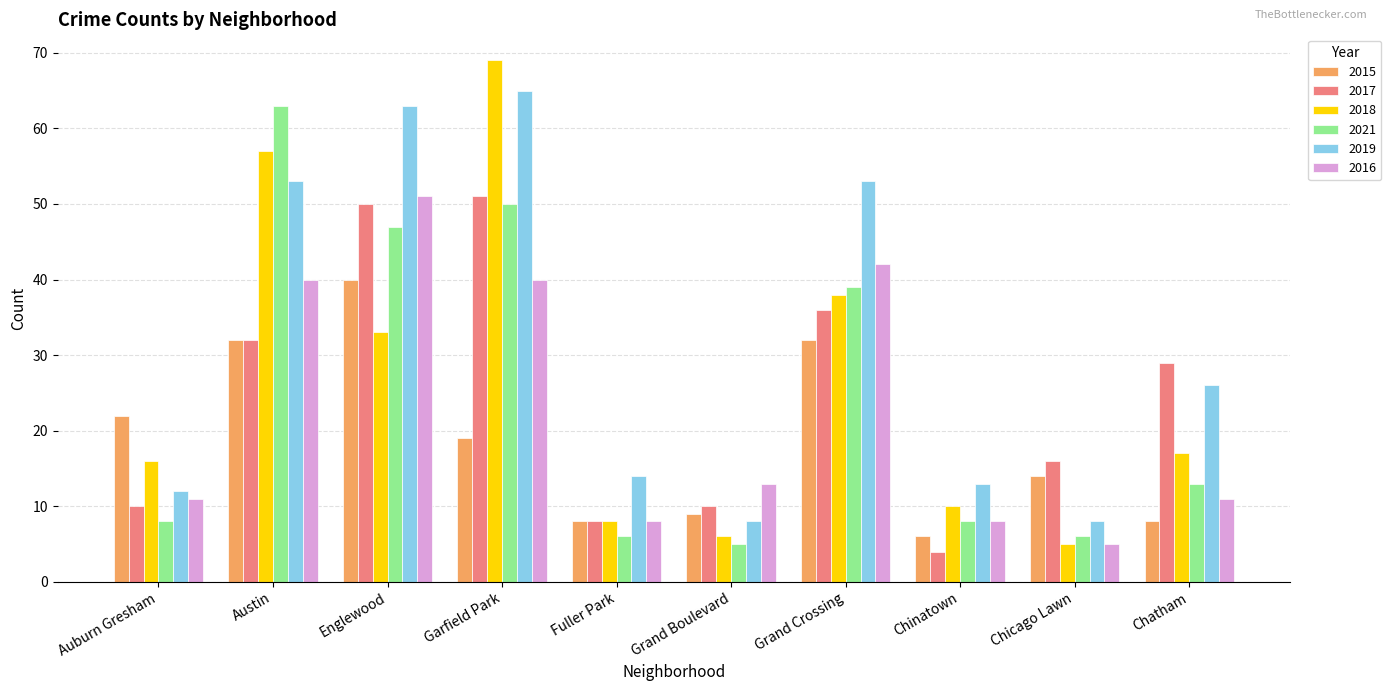

Rank the categories by 2018 value from lowest to highest.

Chicago Lawn, Grand Boulevard, Fuller Park, Chinatown, Auburn Gresham, Chatham, Englewood, Grand Crossing, Austin, Garfield Park